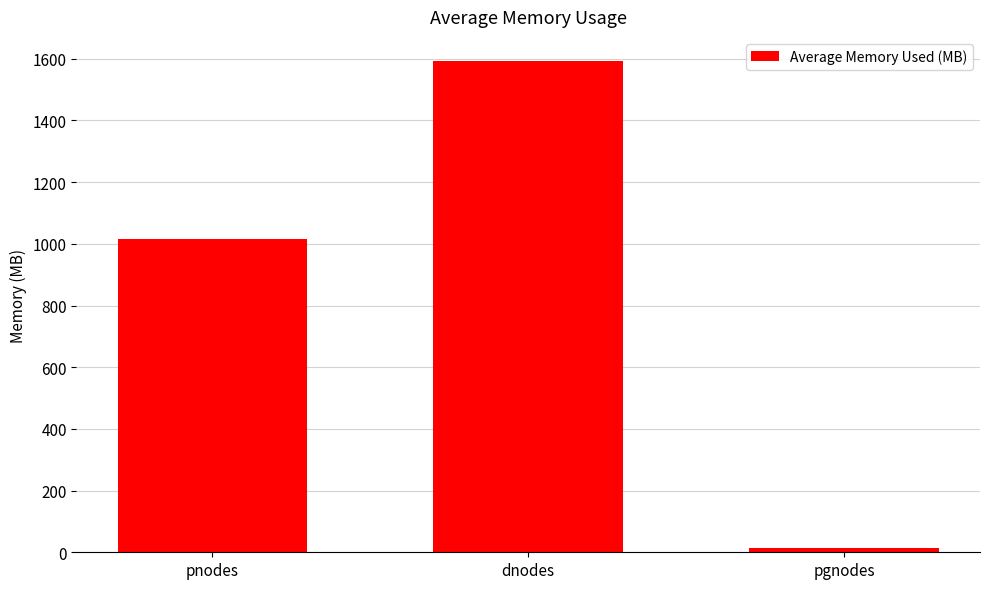

What is the label of the 3rd bar from the right?

pnodes